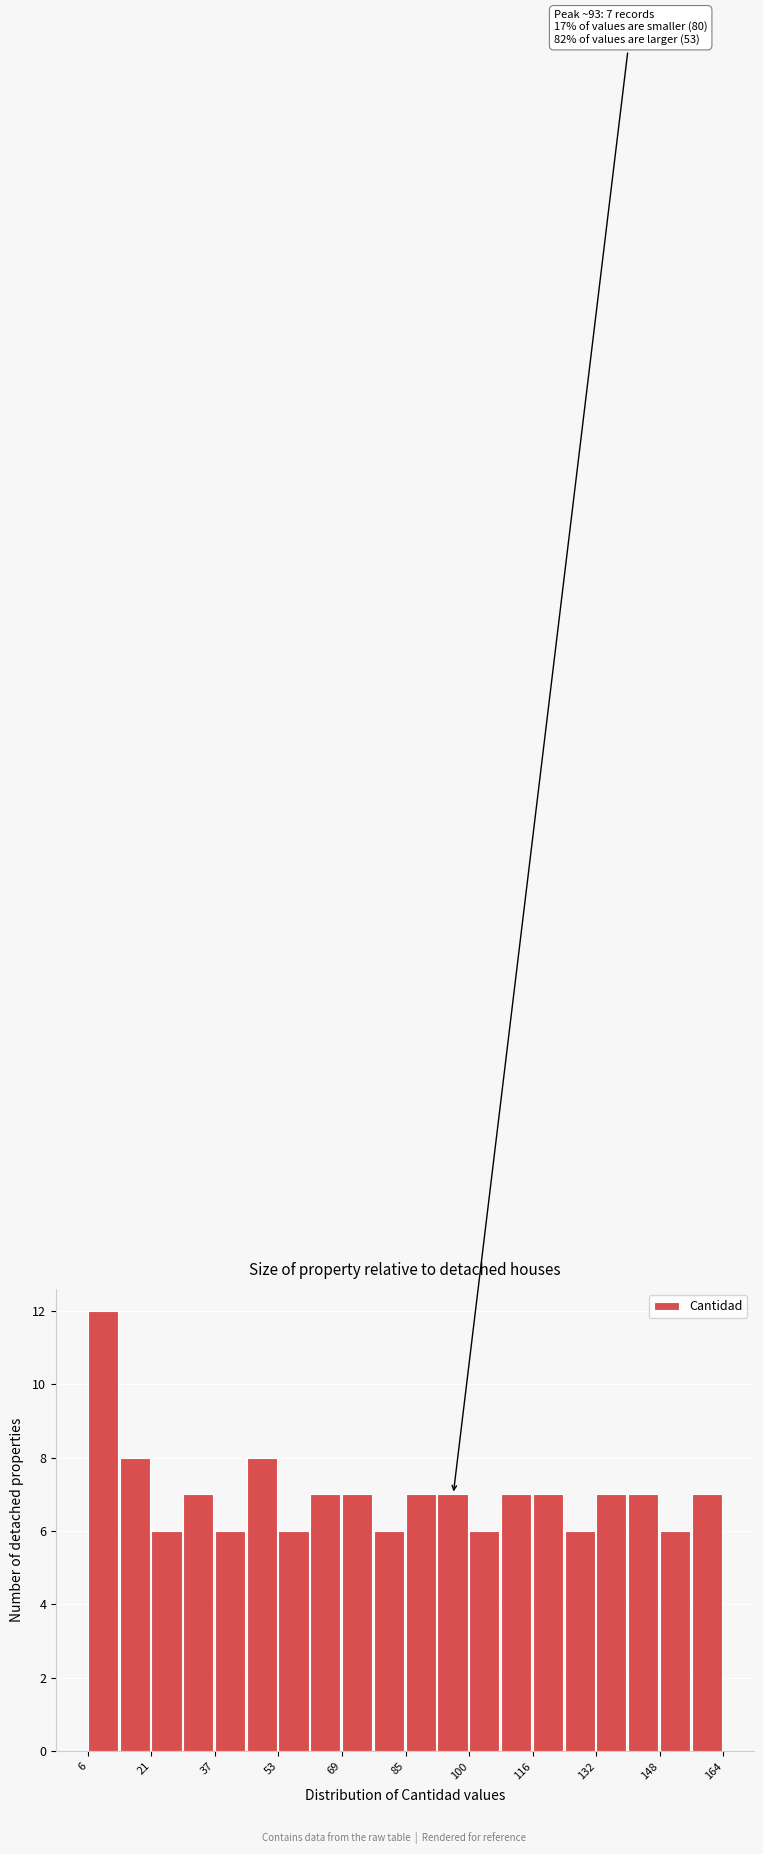

Read against the x-axis, roughly where is the centre of the tallest bar?

10